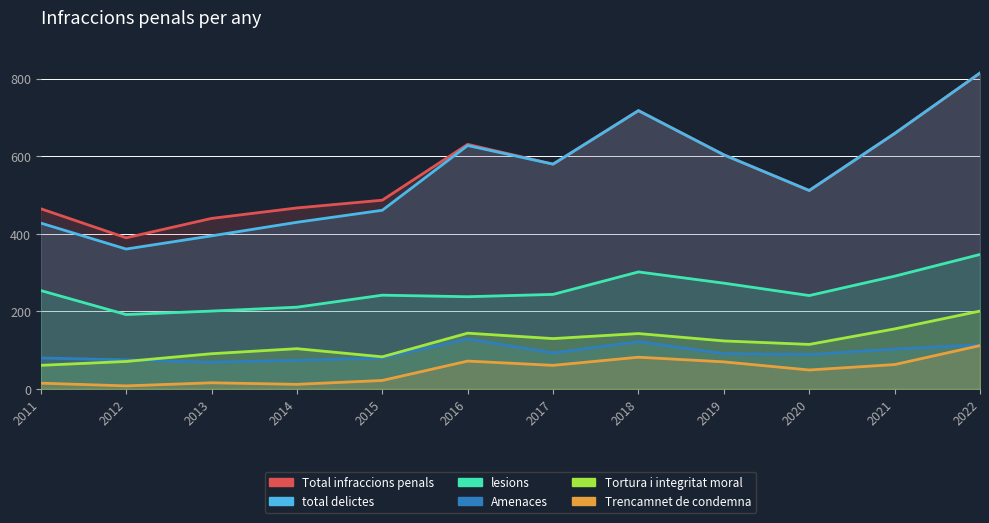

Reading left to right, extract all data points from this chart.

Total infraccions penals: 465	390	440	467	487	631	580	718	604	512	659	815
total delictes: 428	361	395	430	461	628	580	718	604	512	659	815
lesions: 254	192	201	211	242	238	244	302	273	241	291	347
Amenaces: 80	75	69	74	80	129	93	122	91	89	103	114
Tortura i integritat moral: 61	71	91	104	83	144	130	143	124	115	155	201
Trencamnet de condemna: 15	8	16	12	22	72	61	82	70	49	63	112